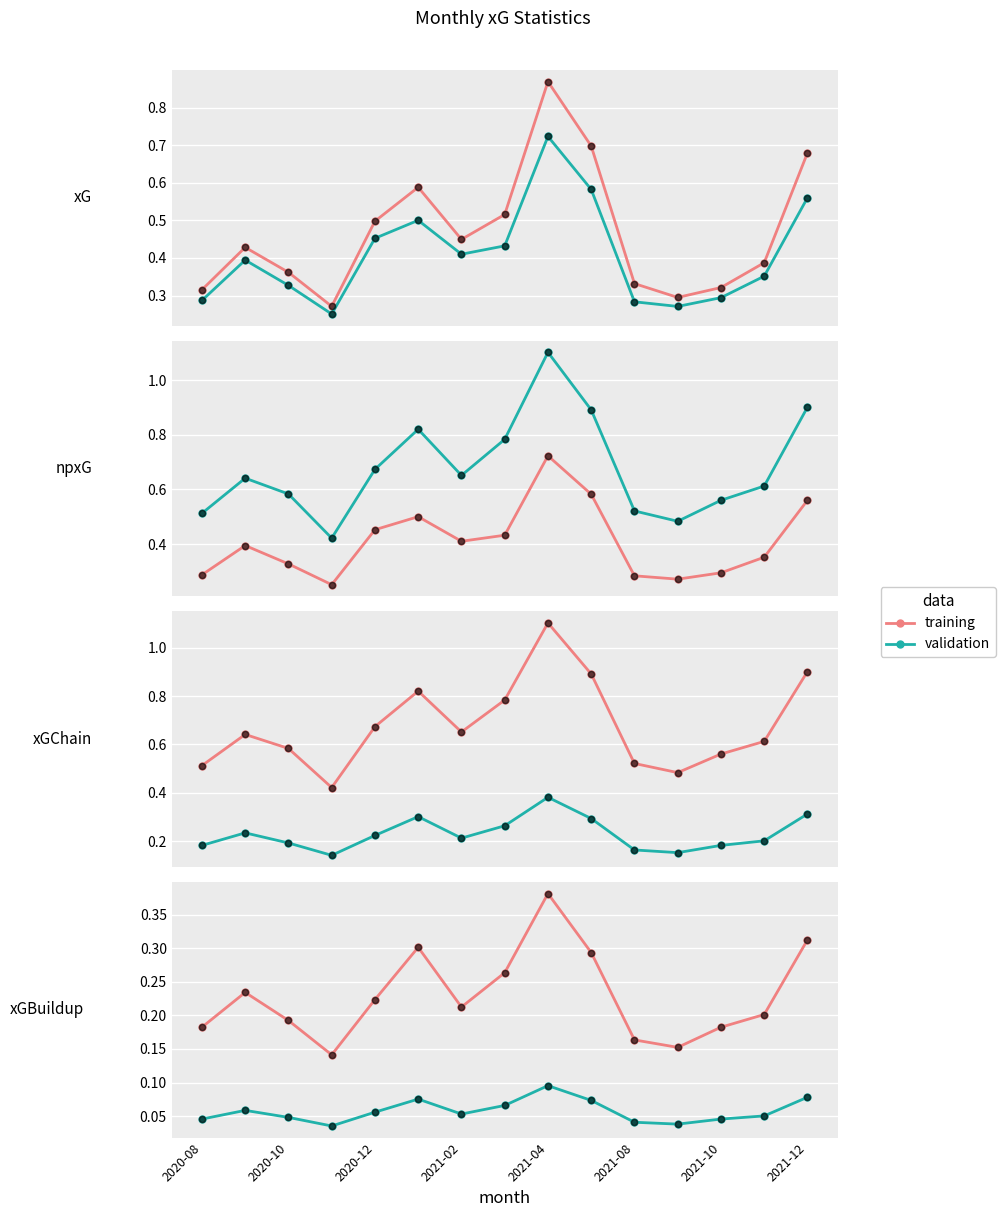

Which series reaches the minimum Y coordinate?

validation